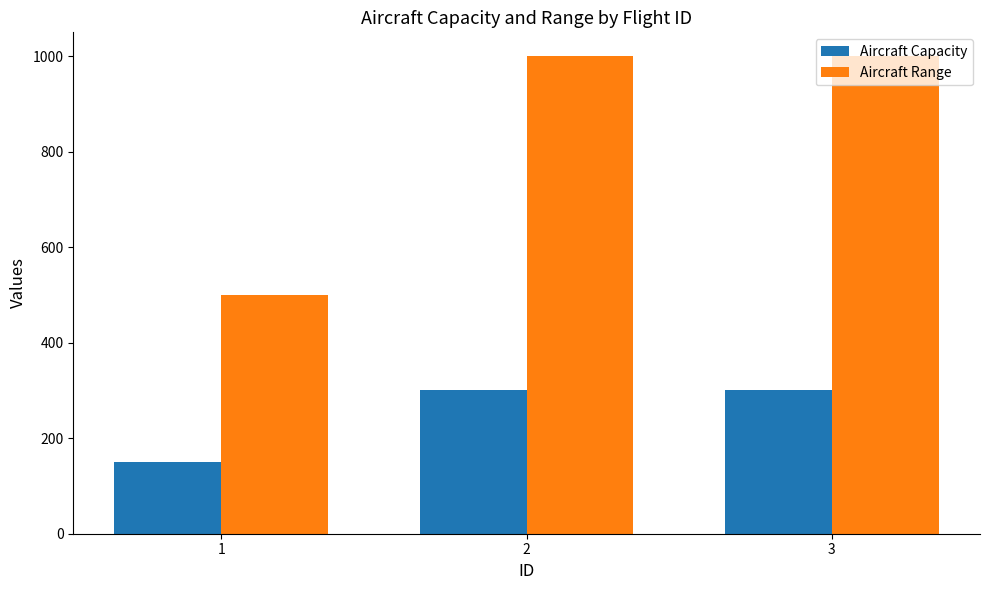

Read the Aircraft Range value at 3.

1000